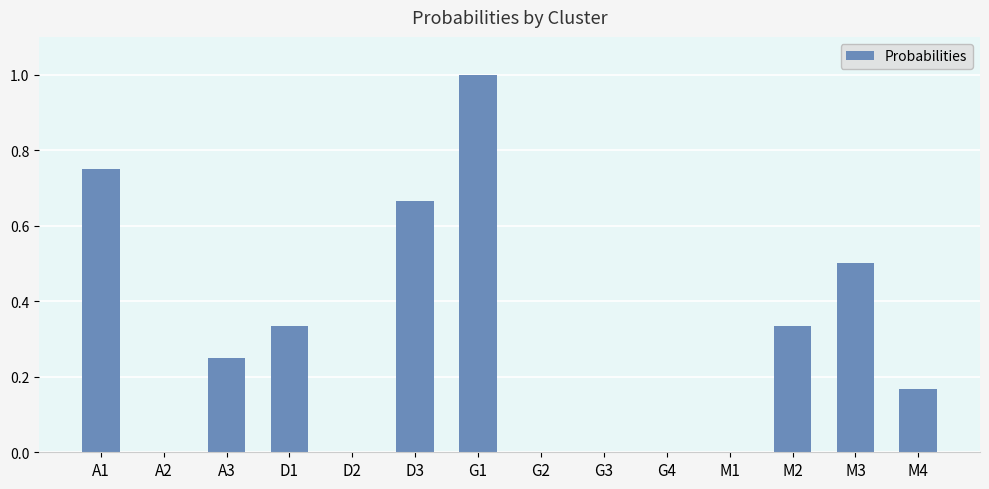

What is the sum of all values?

4.0